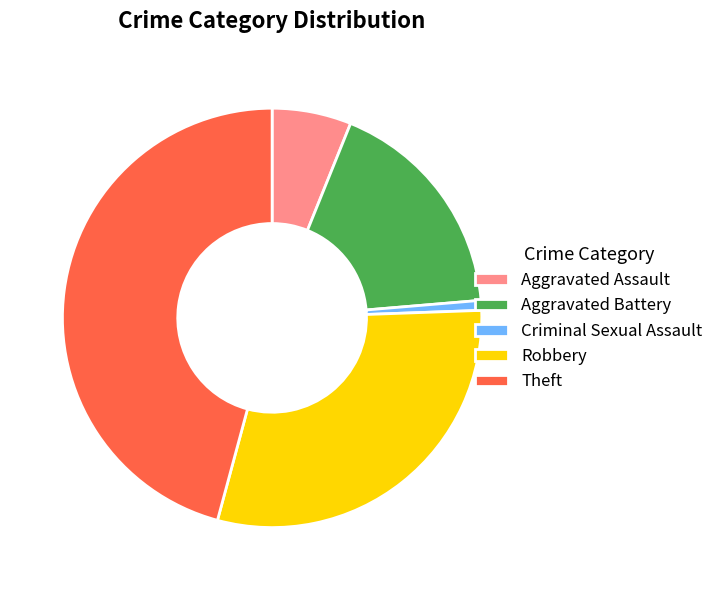

Does Robbery account for over 50% of the chart?

No